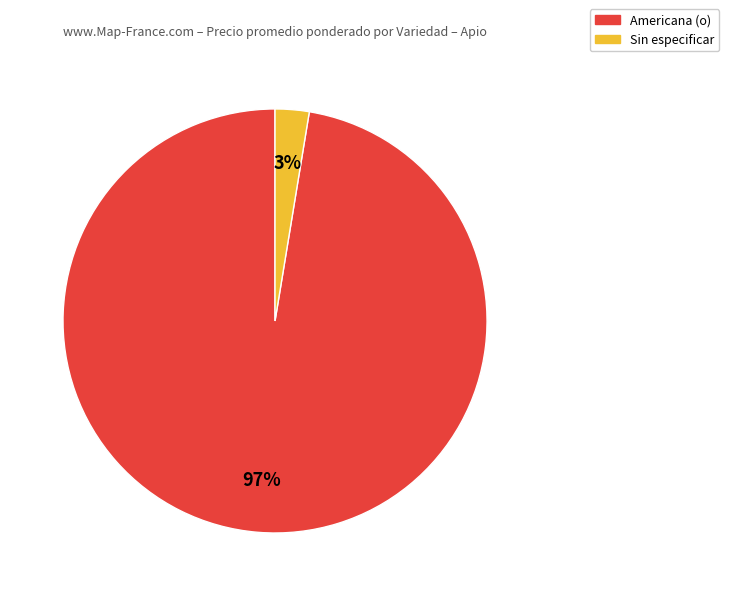

To the nearest percent, what is the average slice percentage?

50%